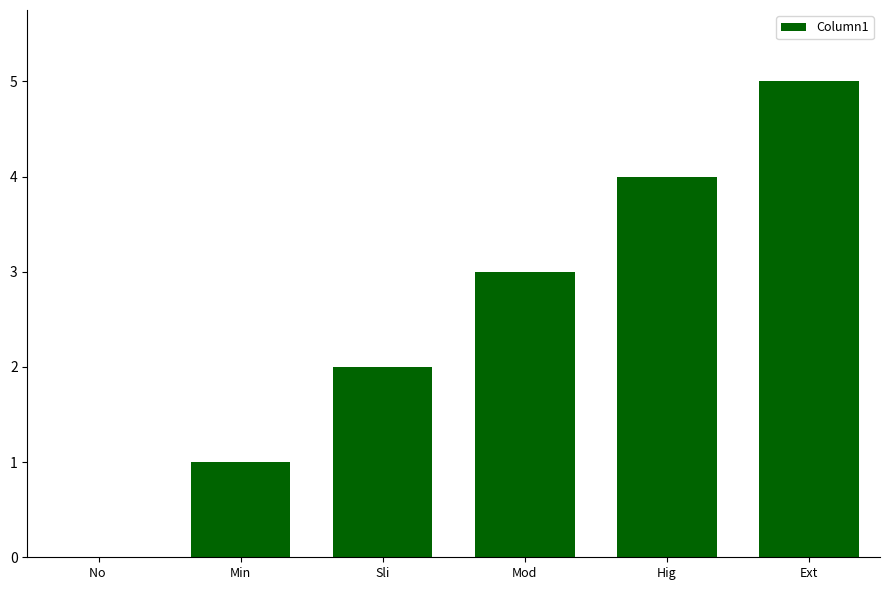

How many data points does each series have?

6